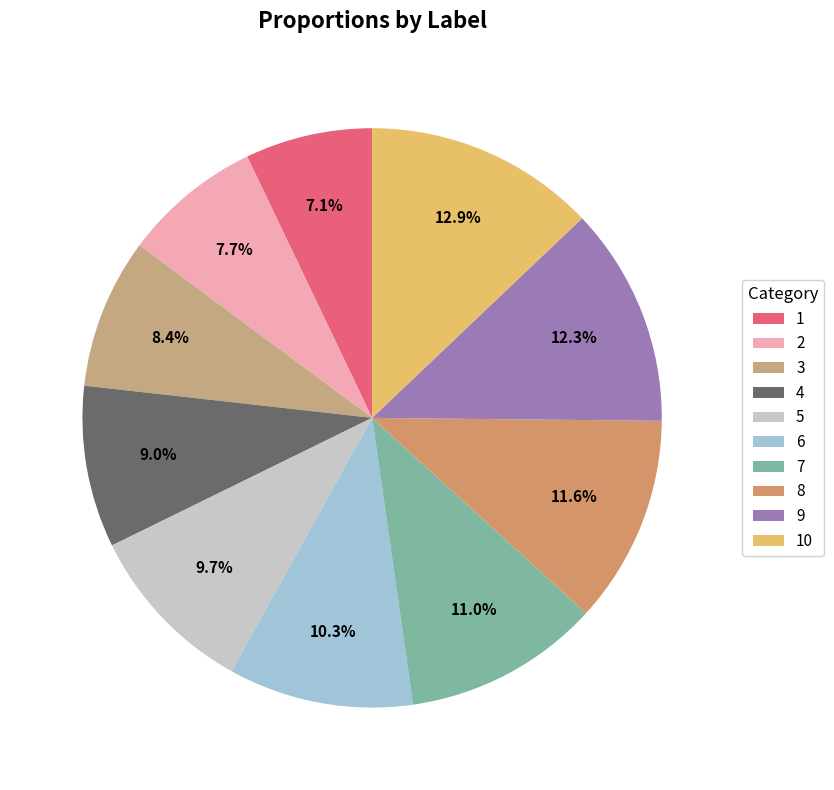

To the nearest percent, what portion does 7 represent?

11%